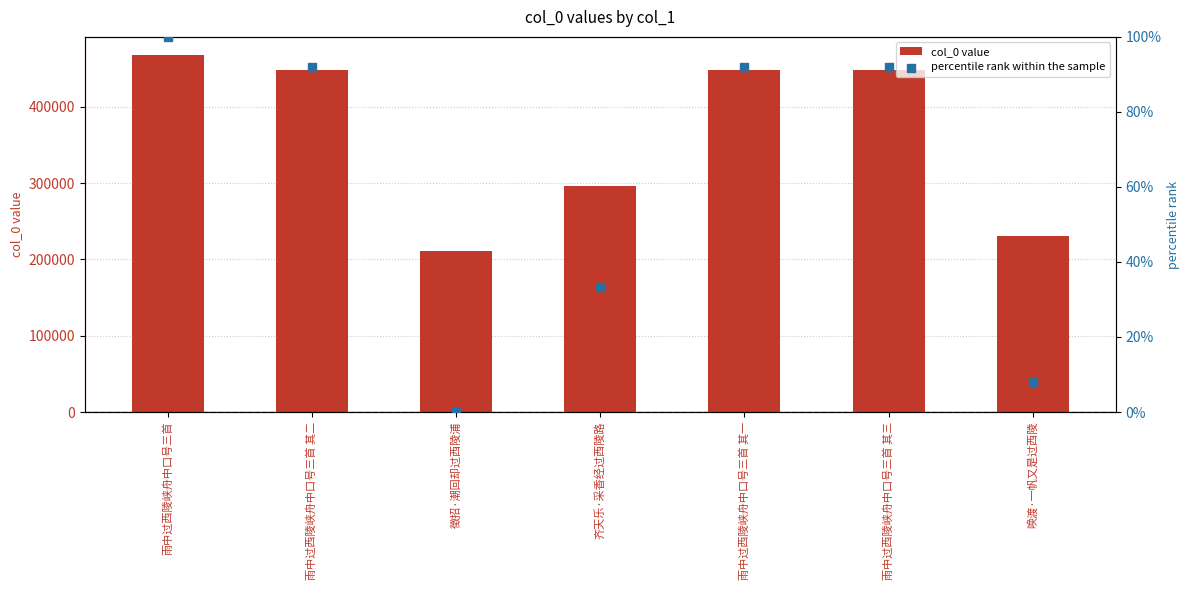

What are all the series names shown in the legend?

col_0 value, percentile rank within the sample